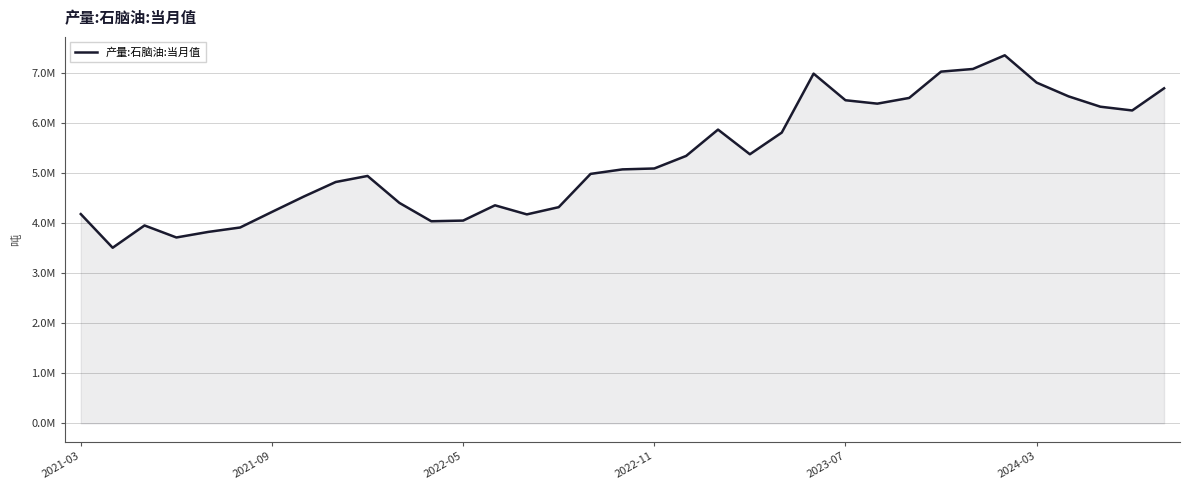

True or false: the data has more than 0 interior local peaks.

True